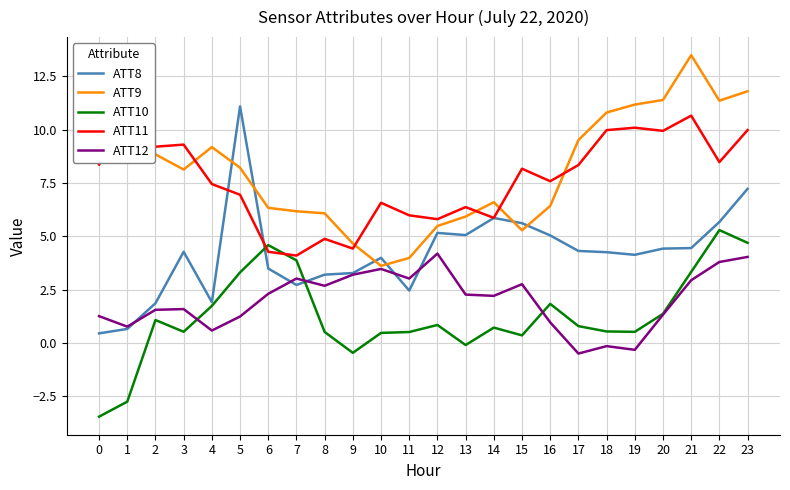

What is the sum of the ATT11 values at 1 and 8?

15.2